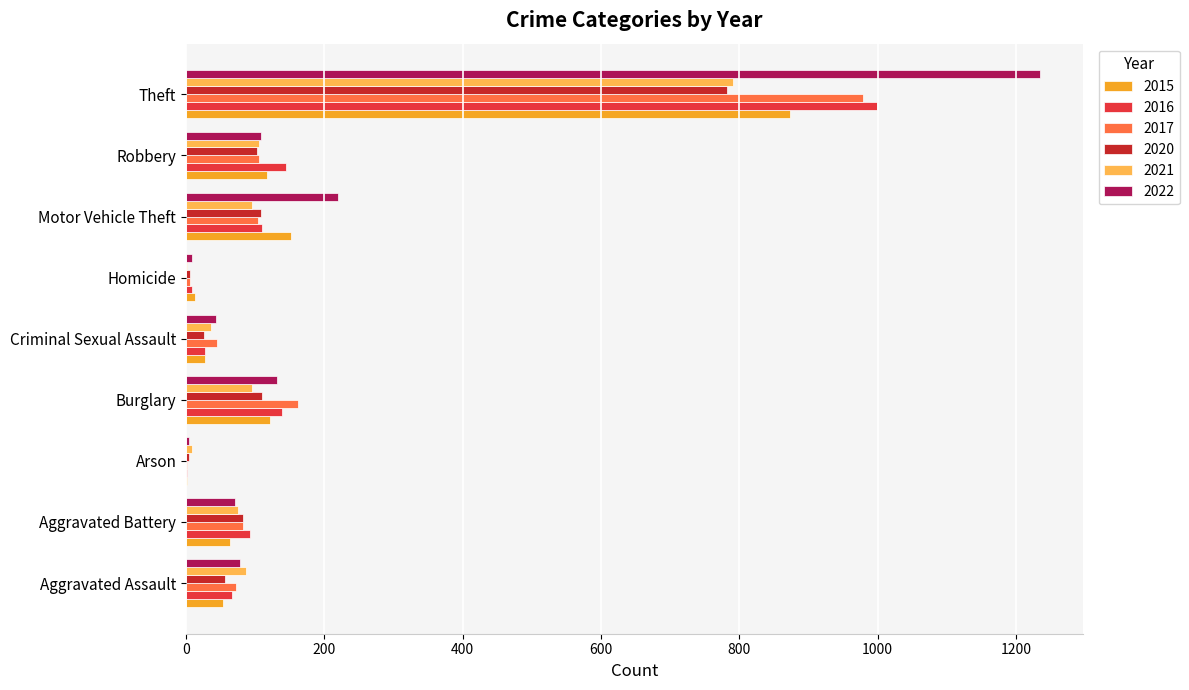

What is the total value across all series at Aggravated Assault?

412